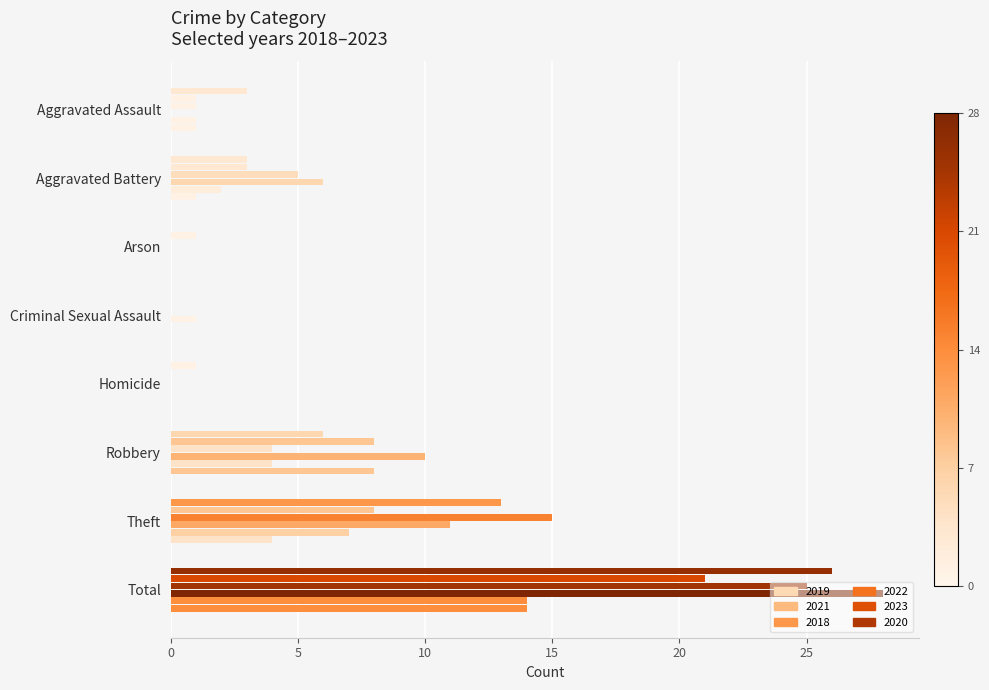

How many categories are shown in the chart?

8